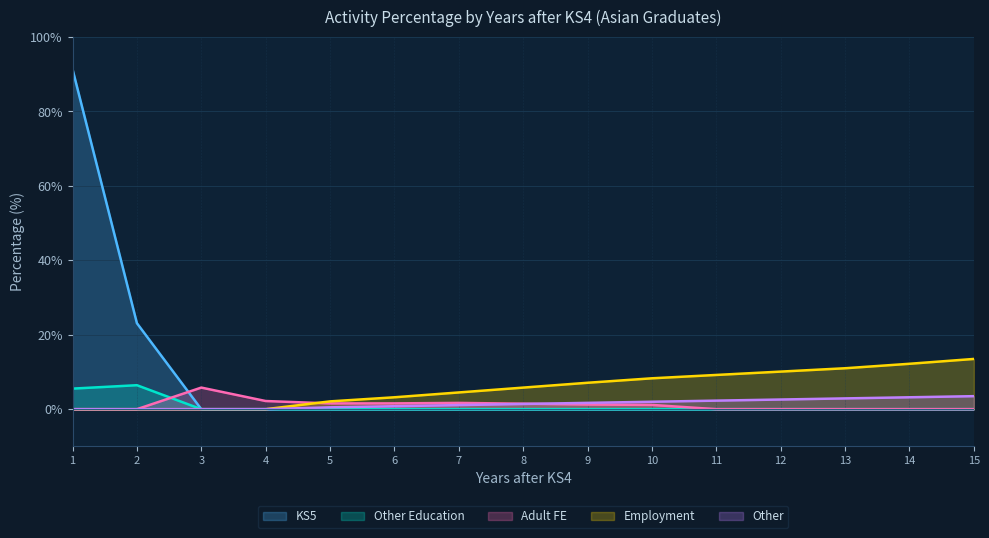

What is the total value across all series at 1?

96.9